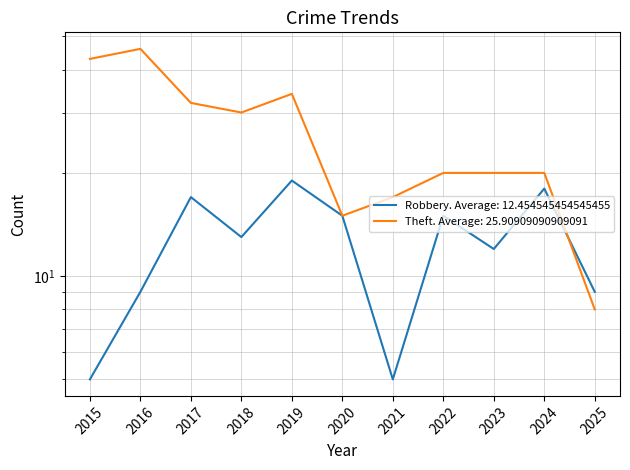

Reading left to right, transcribe all the data shown in this chart.

Robbery: 2015=5	2016=9	2017=17	2018=13	2019=19	2020=15	2021=5	2022=15	2023=12	2024=18	2025=9
Theft: 2015=43	2016=46	2017=32	2018=30	2019=34	2020=15	2021=17	2022=20	2023=20	2024=20	2025=8